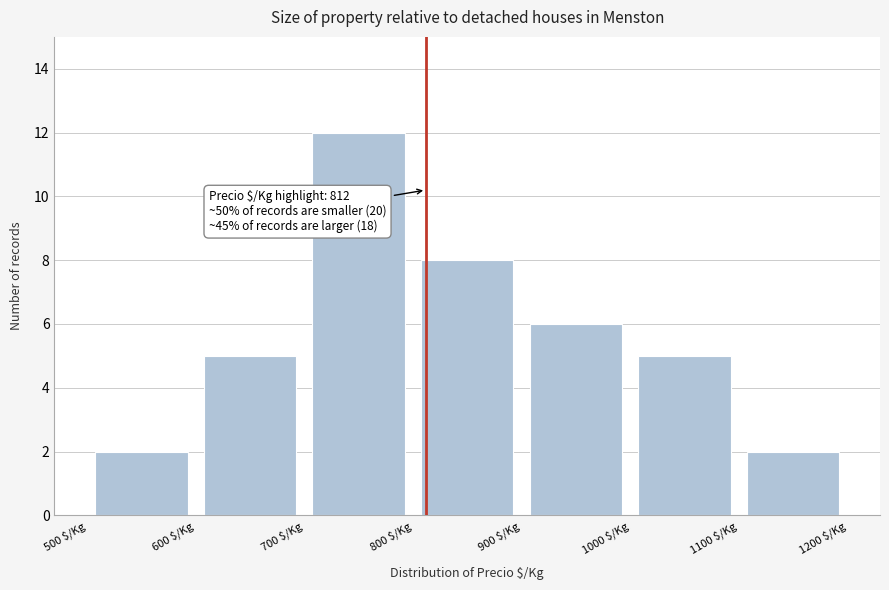

Which range on the x-axis has the tallest bar?

700 to 800